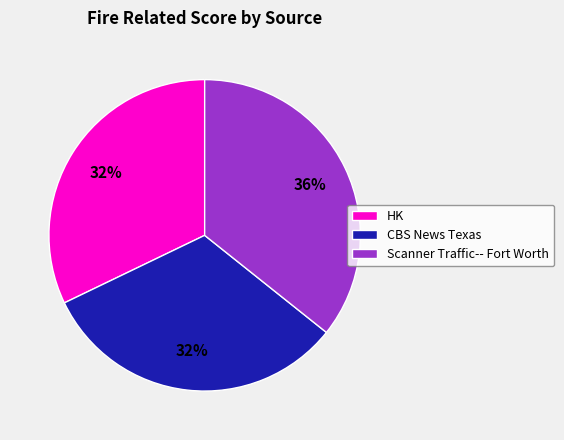

Which category has the biggest portion of the pie?

Scanner Traffic-- Fort Worth